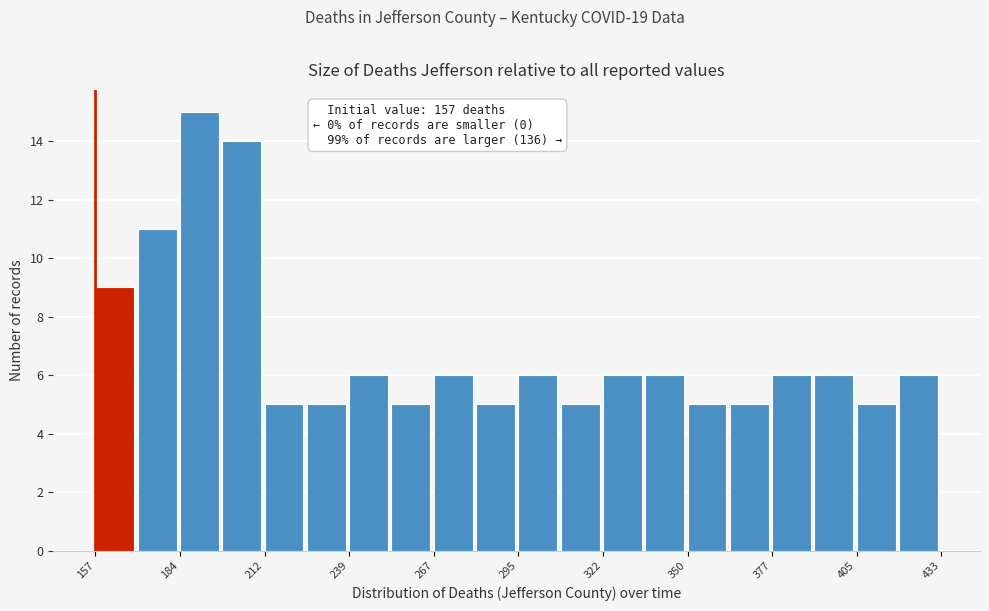

Around what value on the x-axis is the tallest bar? Give the approximate position of its centre, as read against the axis.

190